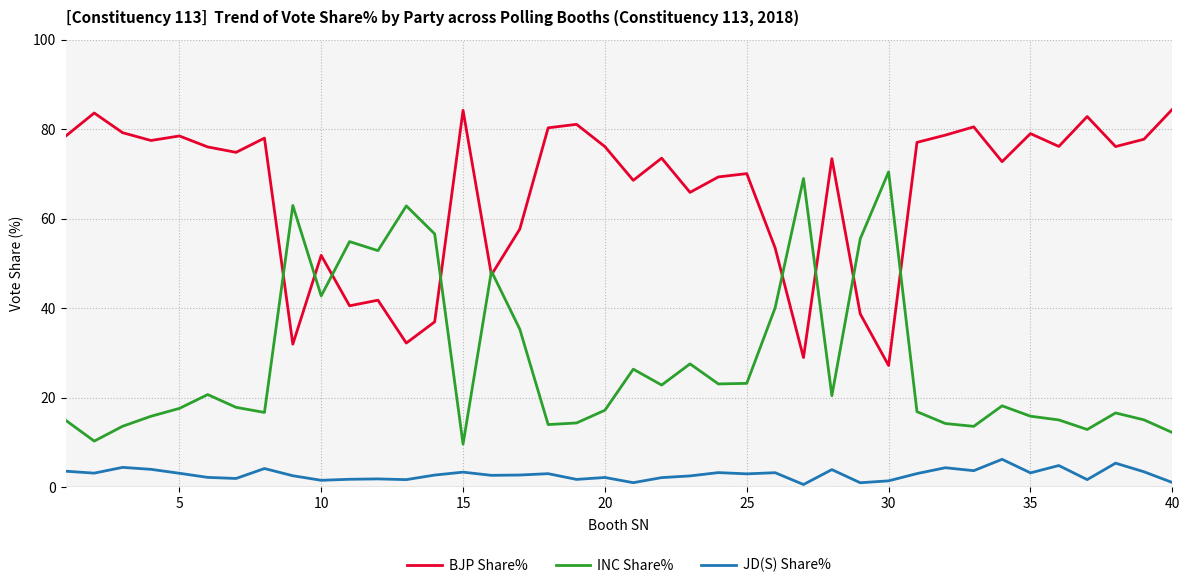

What is the greatest value displayed?

84.4